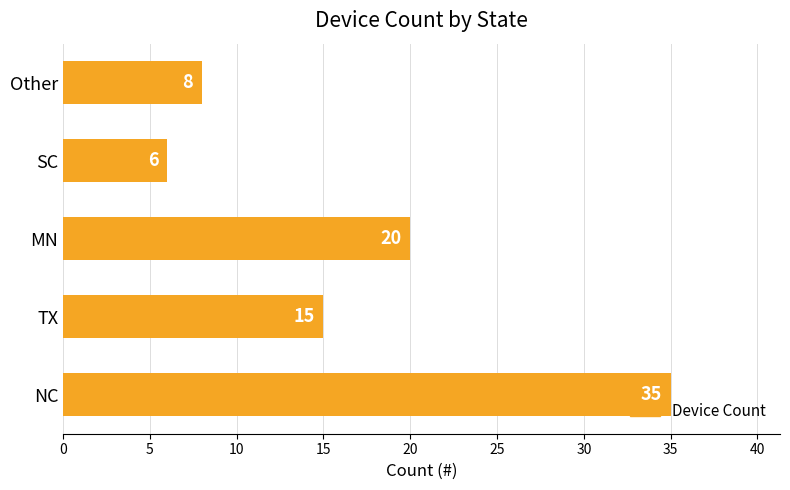

How many bars are there in total?

5